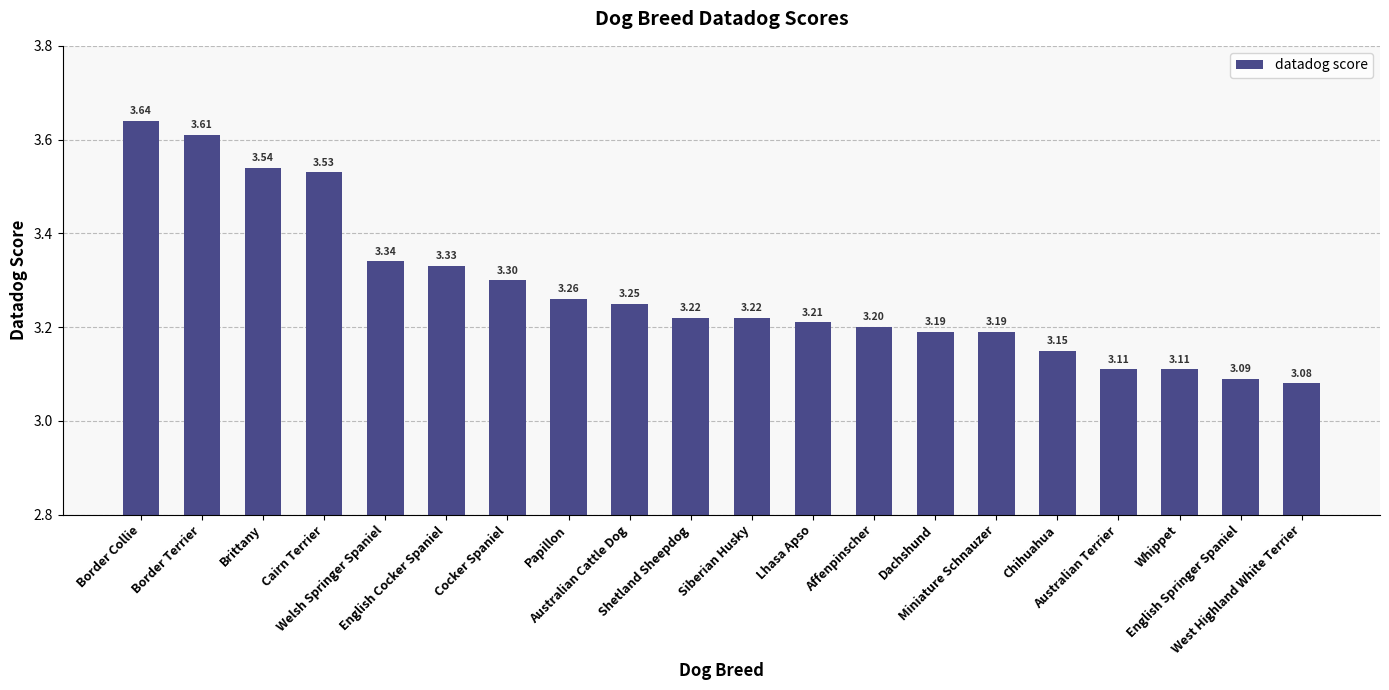

What is the label of the 12th bar from the left?

Lhasa Apso